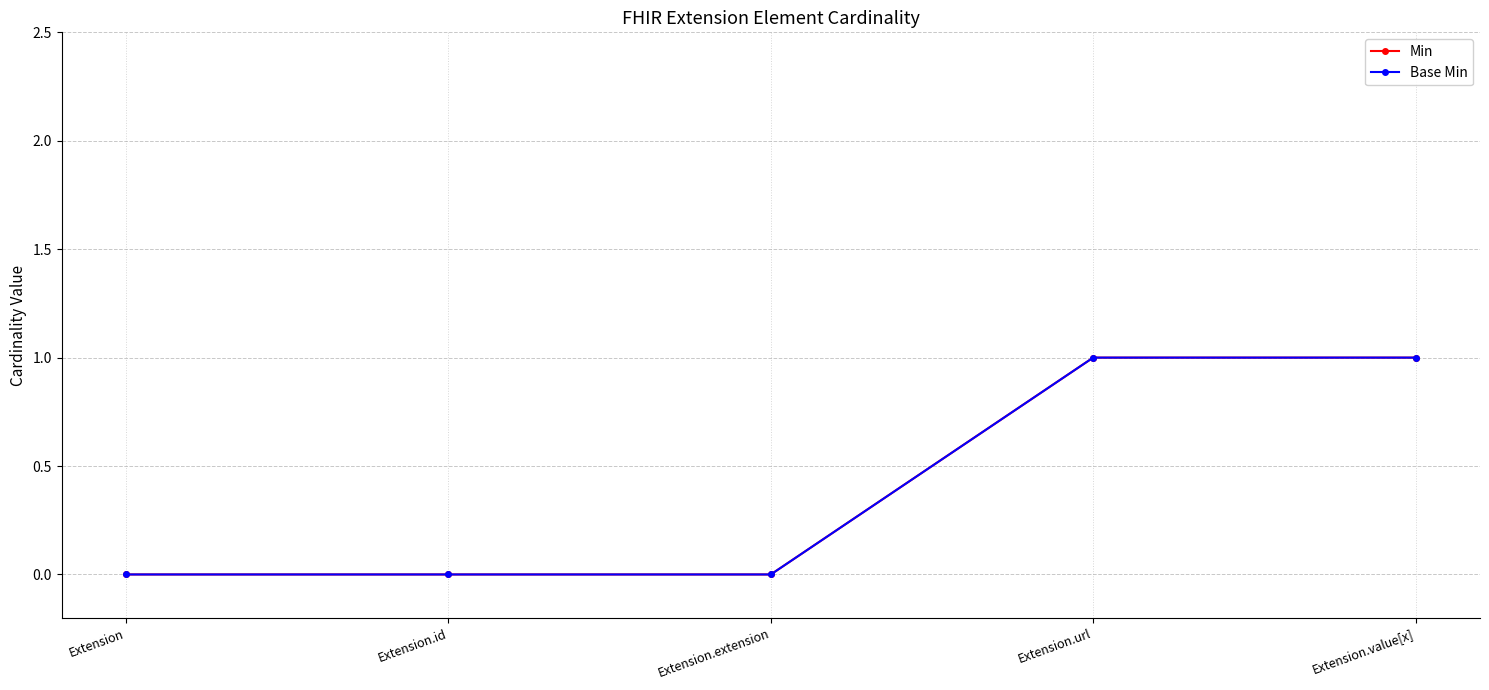

At how many categories does at least one series exceed 0?

2